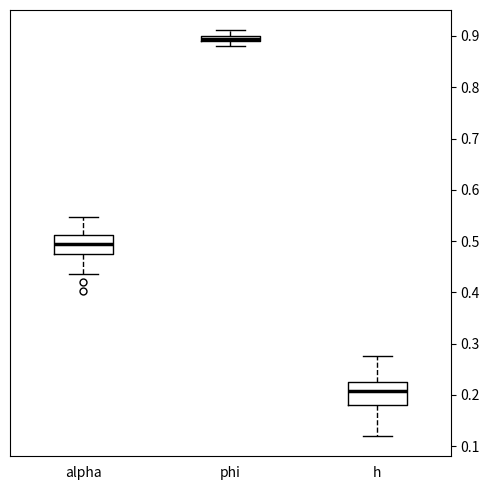

Where is the upper edge of the box for alpha on the y-axis? The values are not printed on the chart, so give them approximately, as read against the axis.

0.51